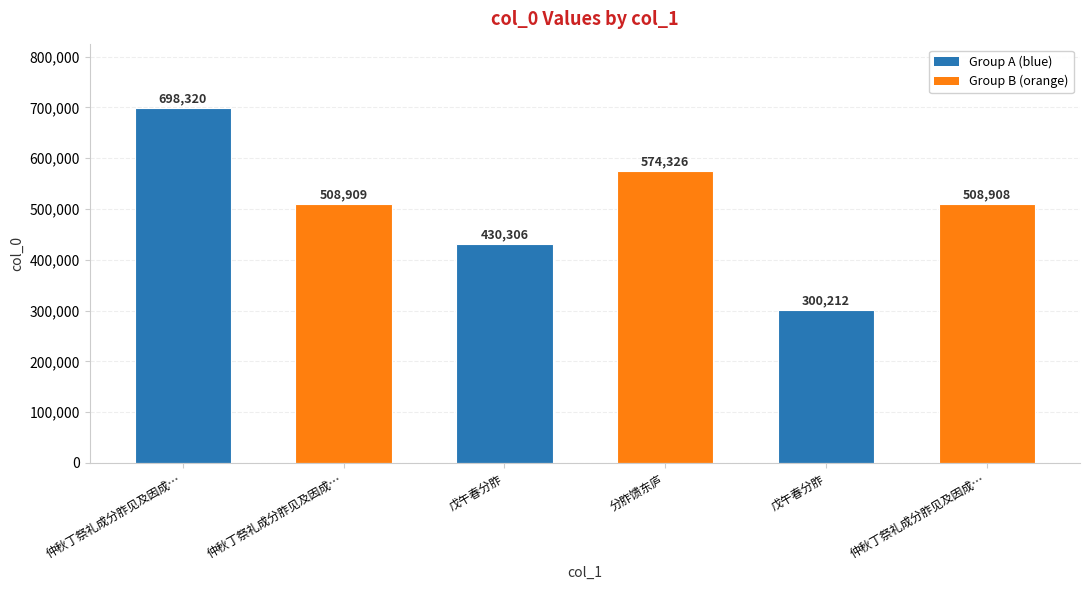

How many bars are there in total?

6